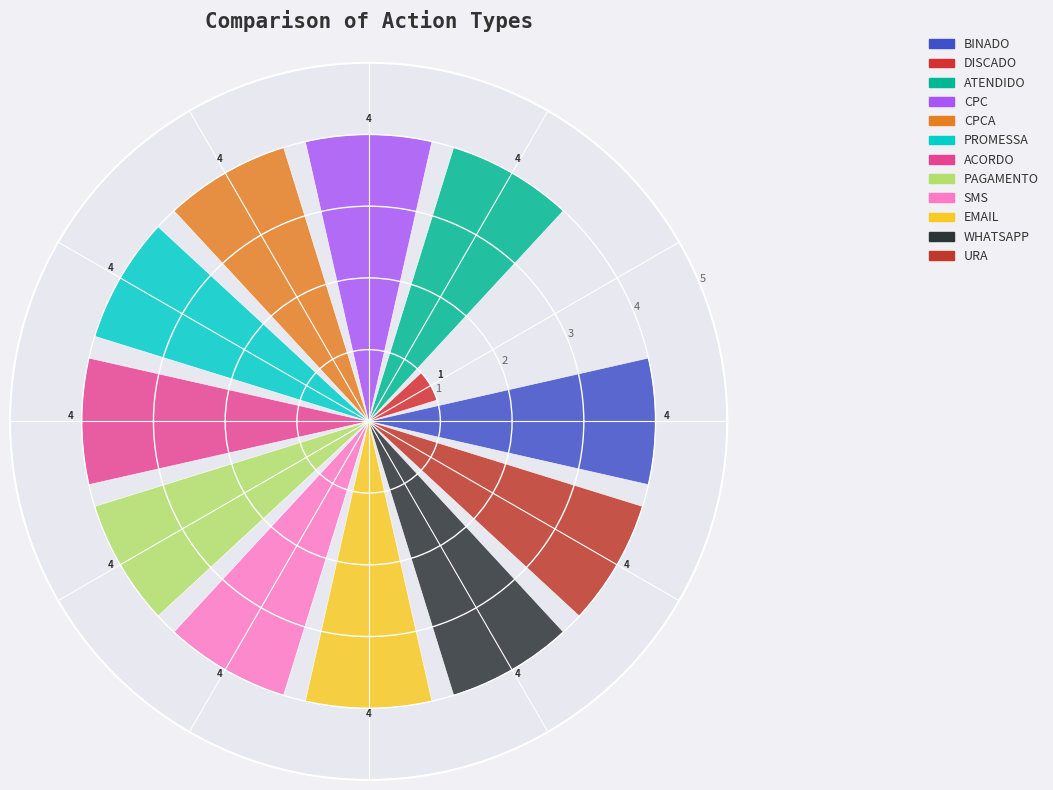

Is there a majority slice in this chart?

No